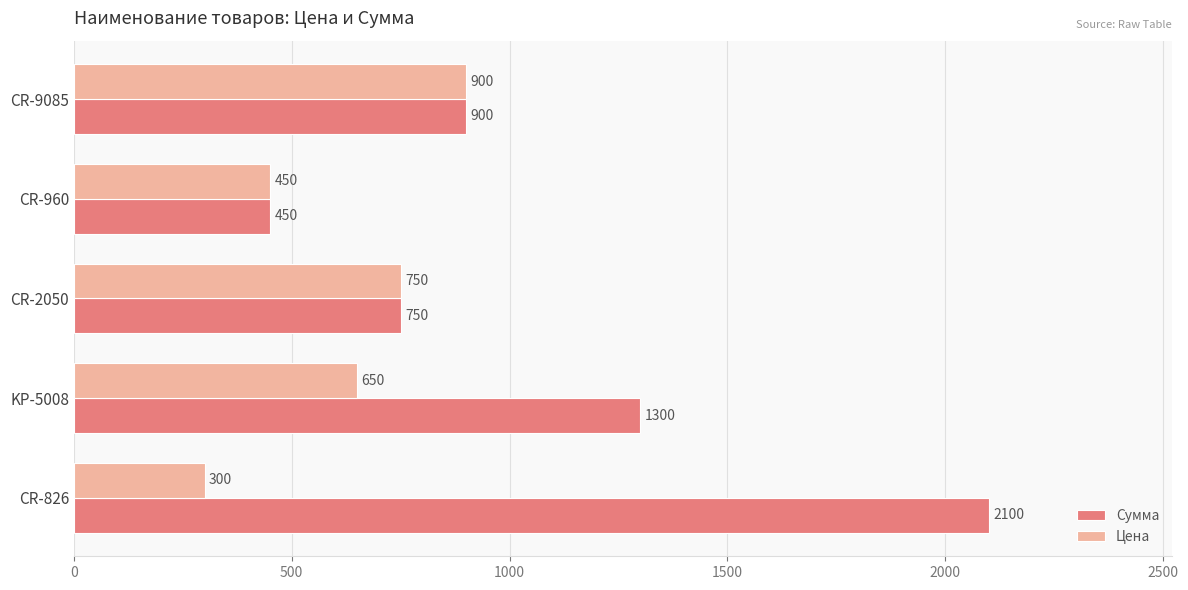

What is the maximum value shown in the chart?

2100